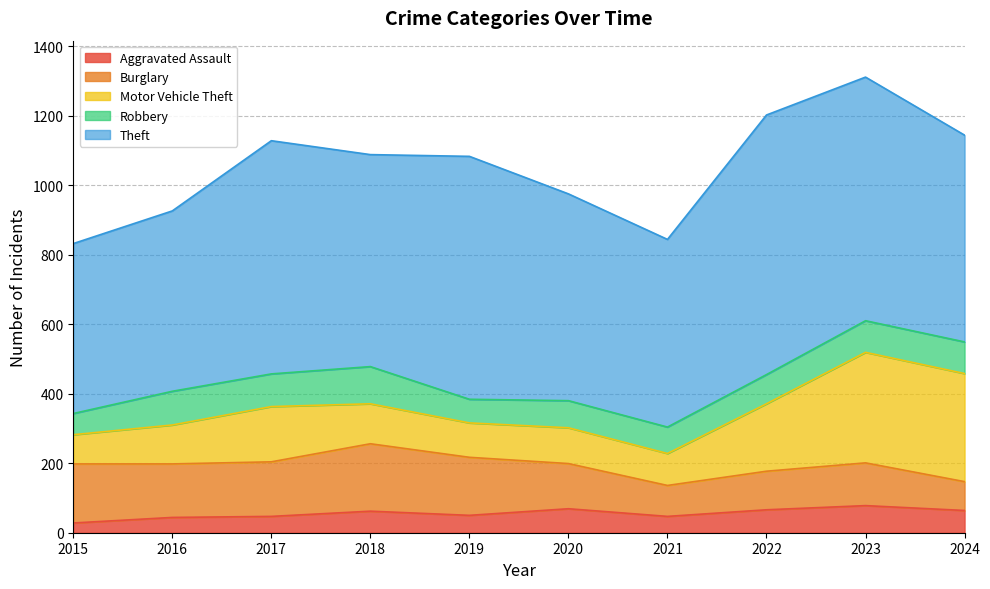

How many lines are shown in the chart?

5